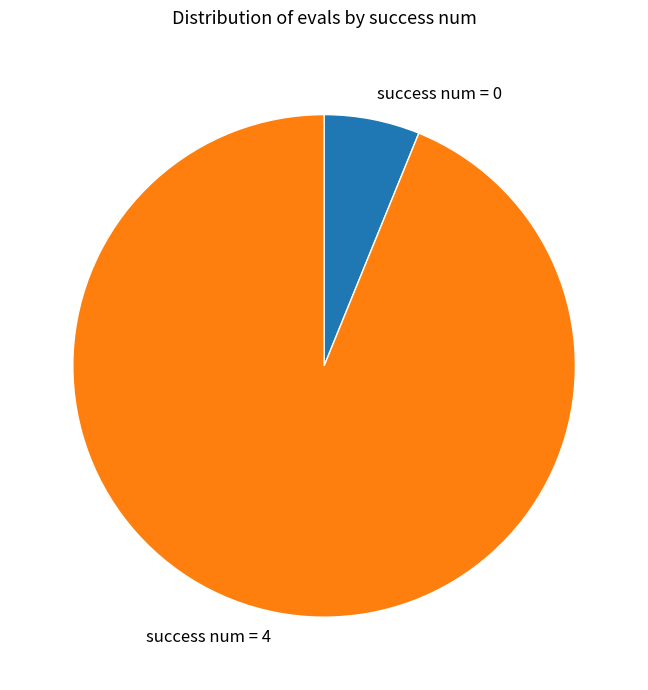

Which has a higher value, success num = 4 or success num = 0?

success num = 4